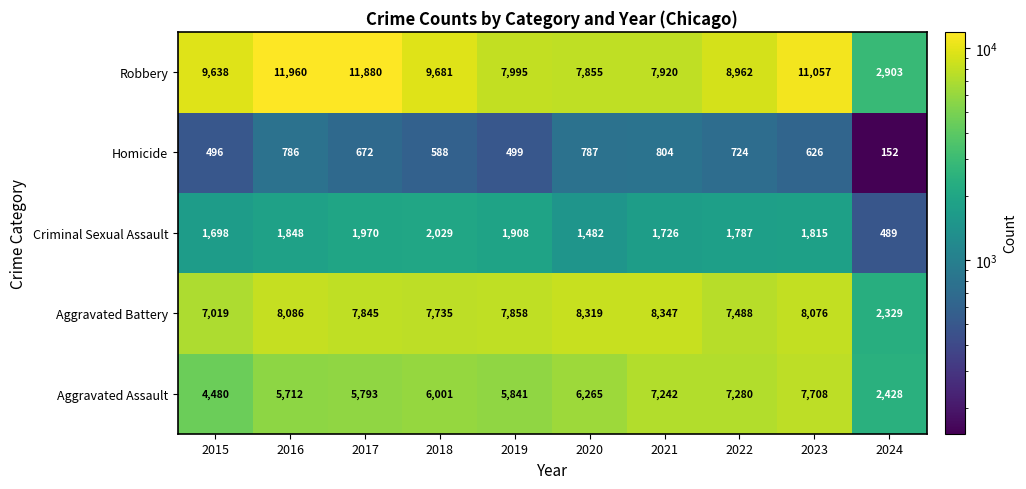

At how many categories does at least one series exceed 4771?

9